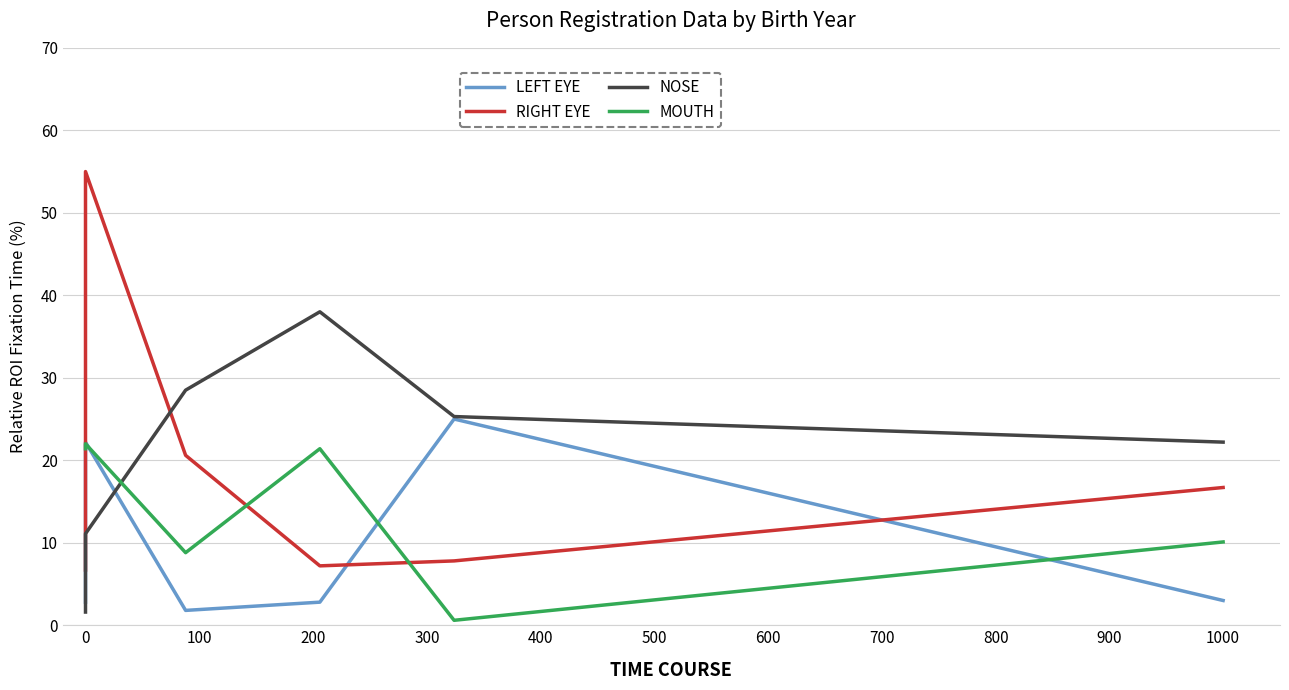

What is the greatest value displayed?

55.0